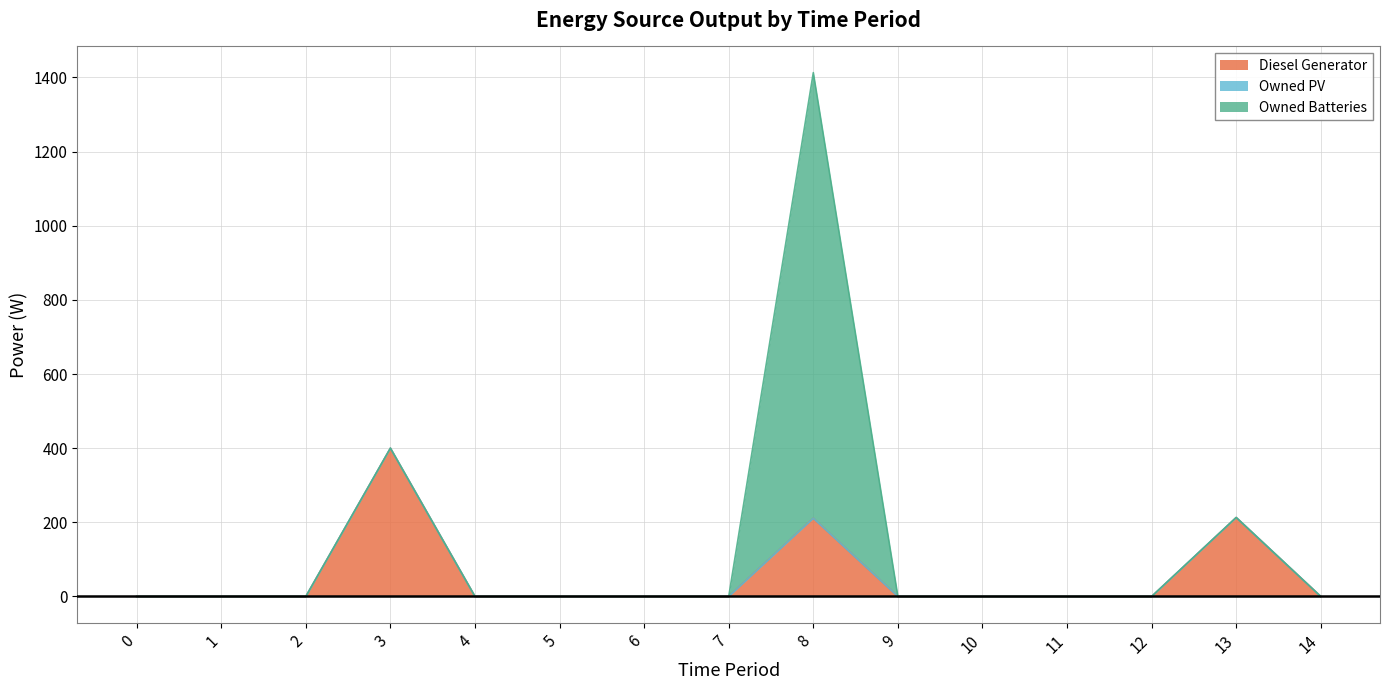

Reading right to left, extract all data points from this chart.

Diesel Generator: 14=0	13=213	12=0	11=0	10=0	9=0	8=211	7=0	6=0	5=0	4=0	3=400	2=0	1=0	0=0
Owned PV: 14=0	13=0	12=0	11=0	10=0	9=0	8=0	7=0	6=0	5=0	4=0	3=0	2=0	1=0	0=0
Owned Batteries: 14=0	13=0	12=0	11=0	10=0	9=0	8=1202	7=0	6=0	5=0	4=0	3=0	2=0	1=0	0=0